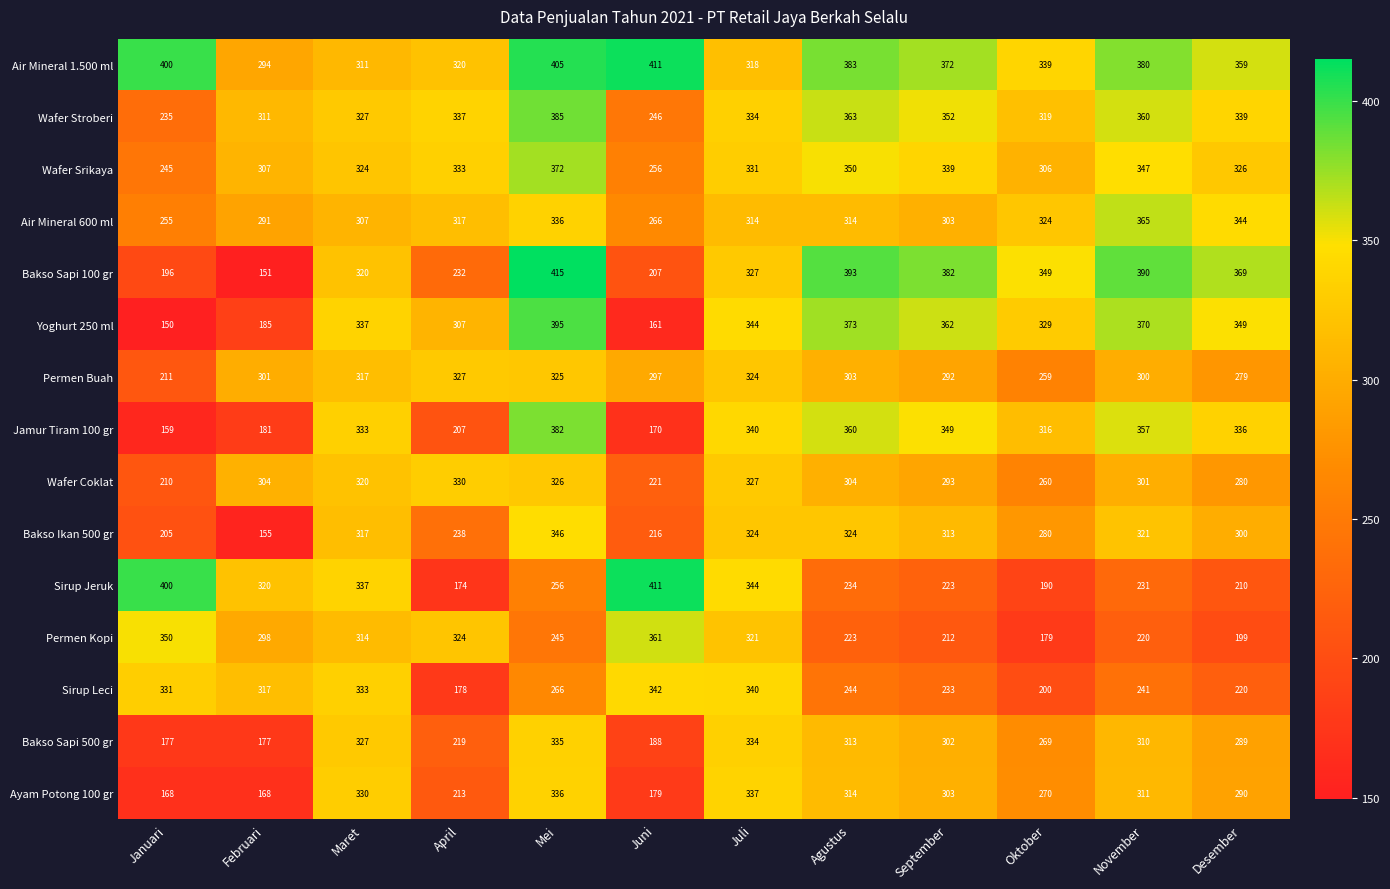

Which series changed the most between April and September?

Bakso Sapi 100 gr